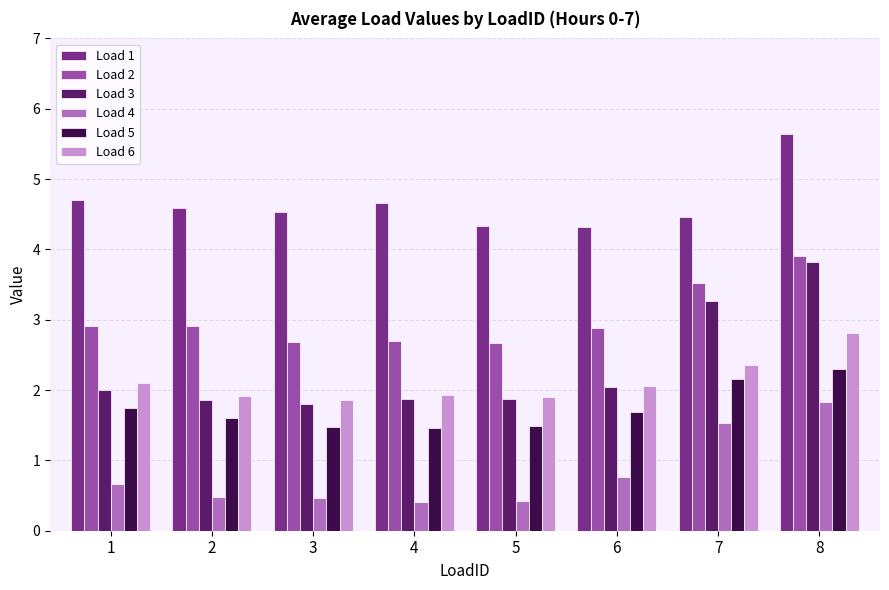

At how many categories does at least one series exceed 3?

8